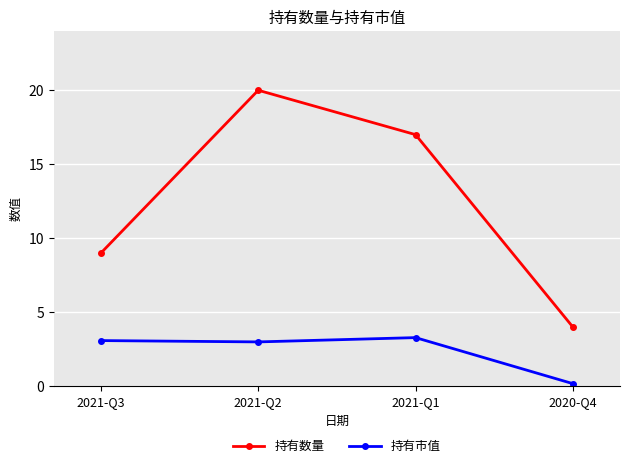

The 持有市值 series shows 3.0 at 2021-Q2. True or false?

True